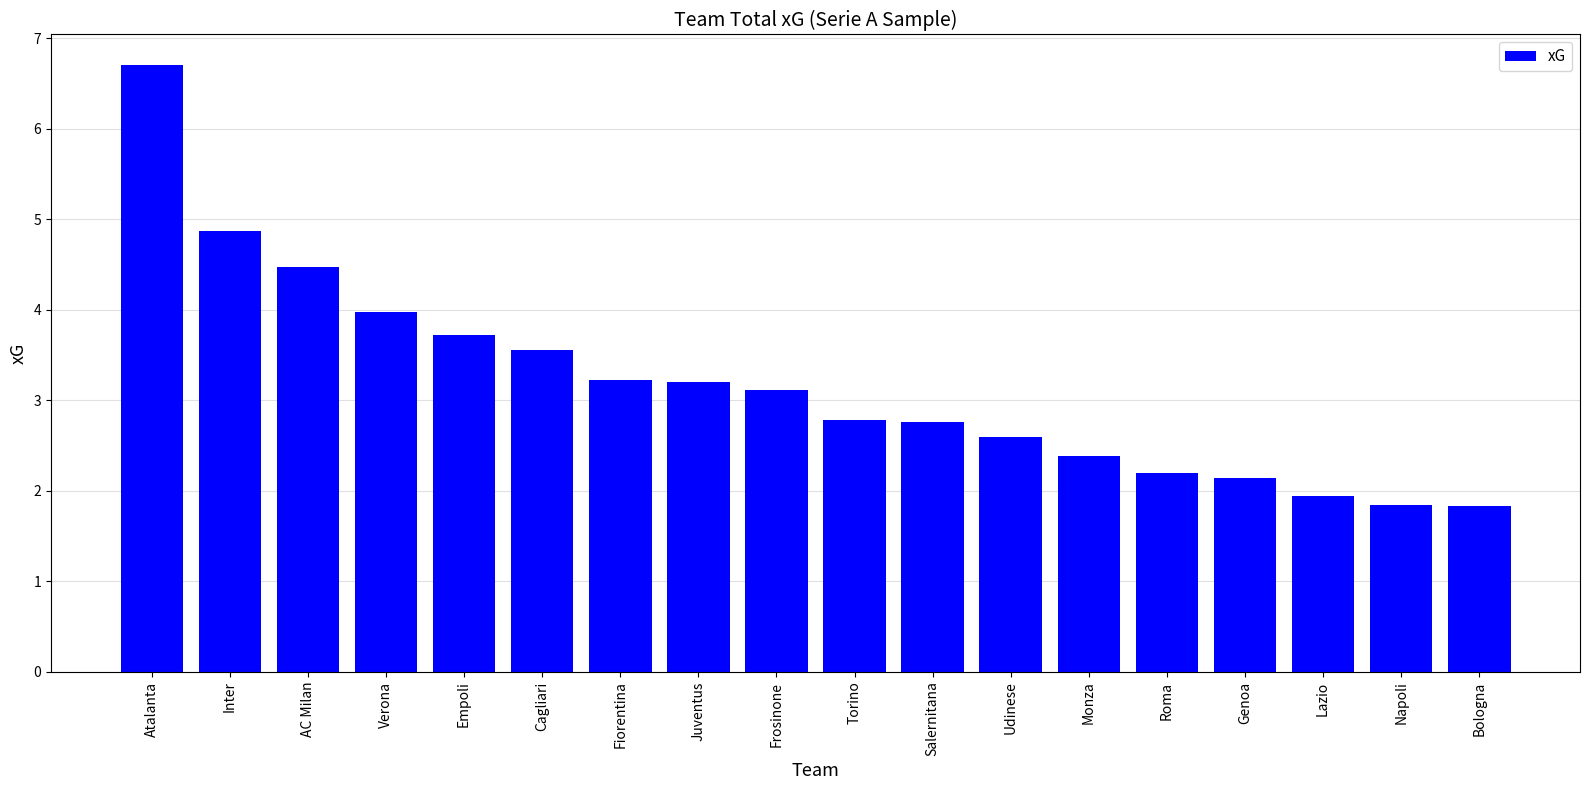

How many values are below 3?

9